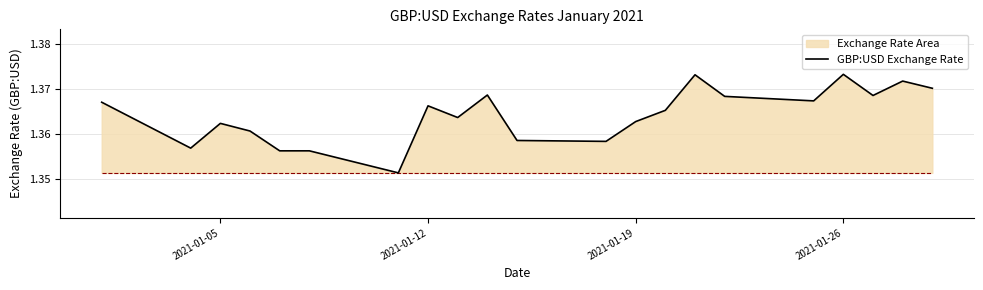

Is it true that the value at 2021-01-26 is 2.3?

False